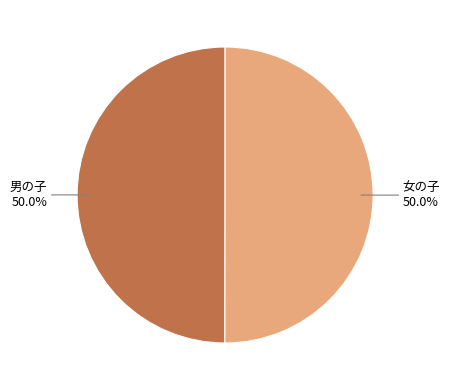

Count the number of slices in the pie.

2